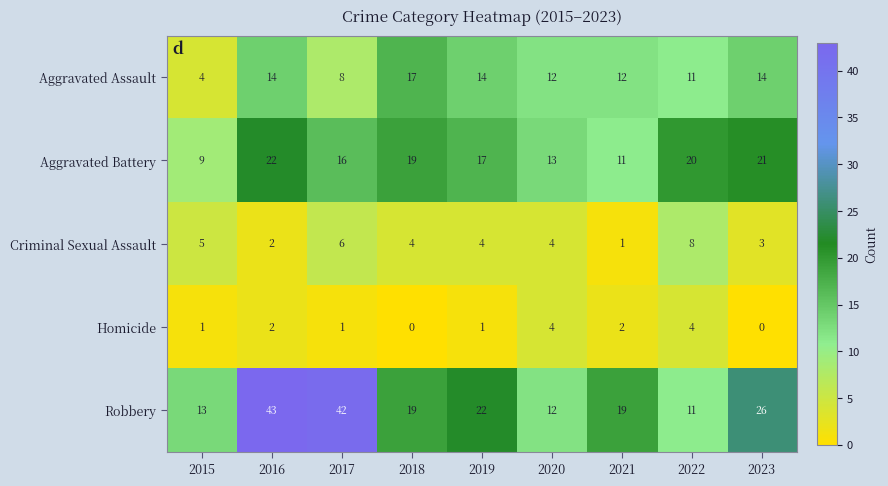

What is the spread (max minus min) of values at 2020?

9